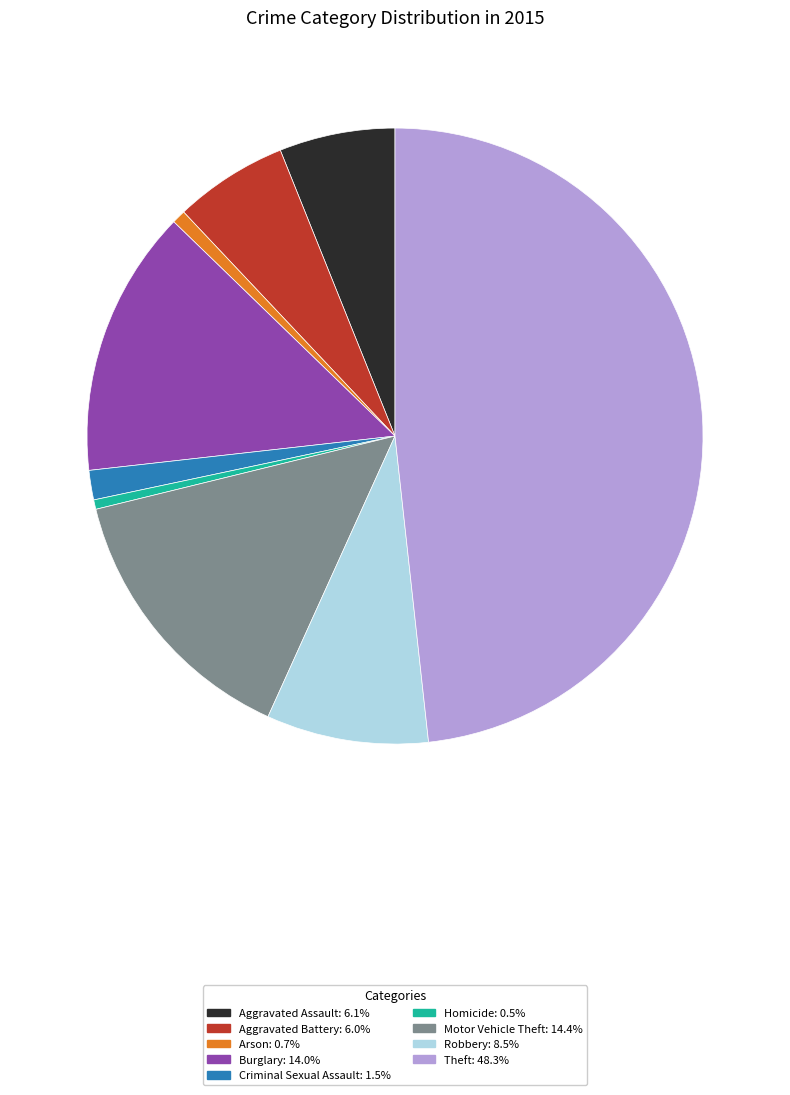

Is the sum of Aggravated Assault: 6.1% and Burglary: 14.0% greater than half?

No